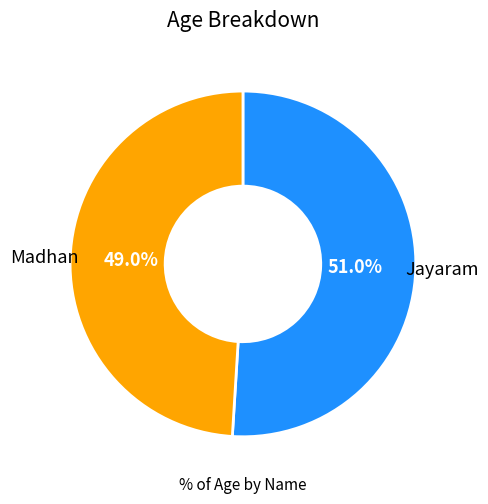

Is there any slice that represents more than half of the pie?

Yes